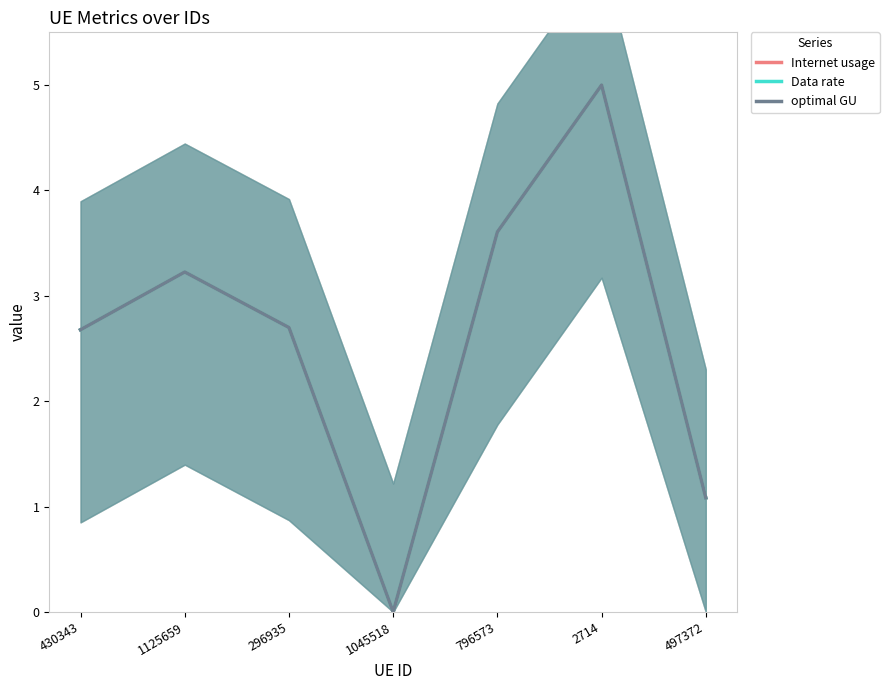

At which category does optimal GU reach its first local peak?

1125659